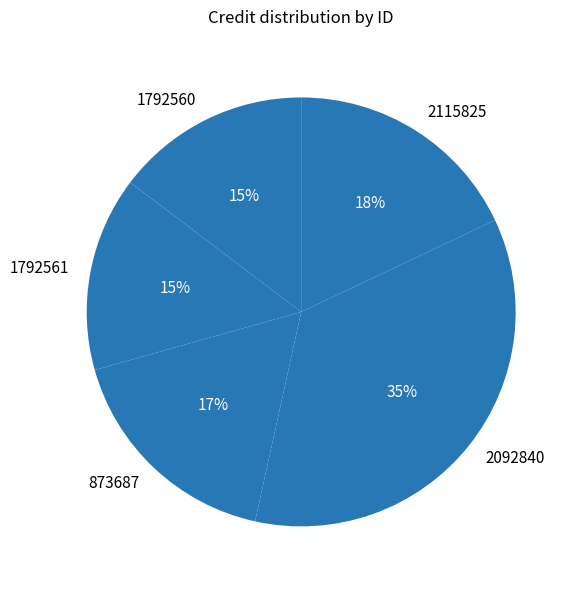

True or false: 1792560 accounts for 1% of the total.

False